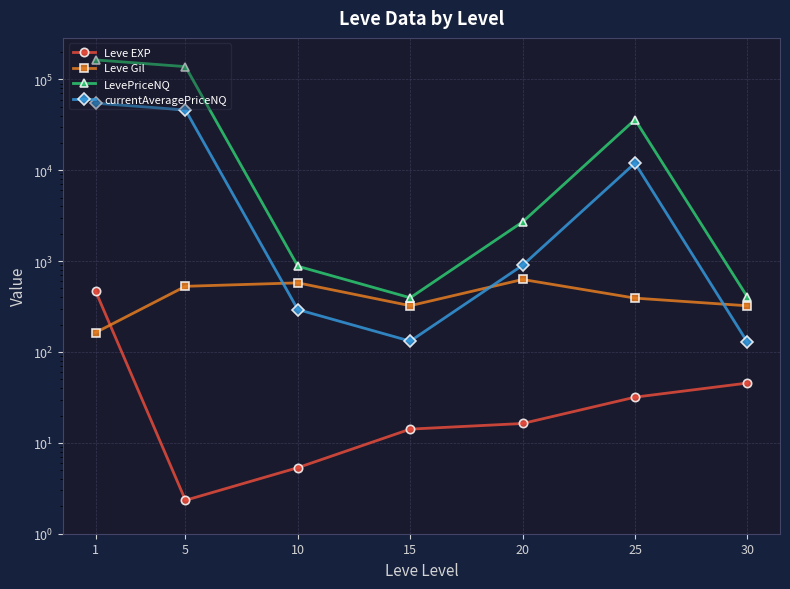

Which series changed the most between 5 and 15?

LevePriceNQ